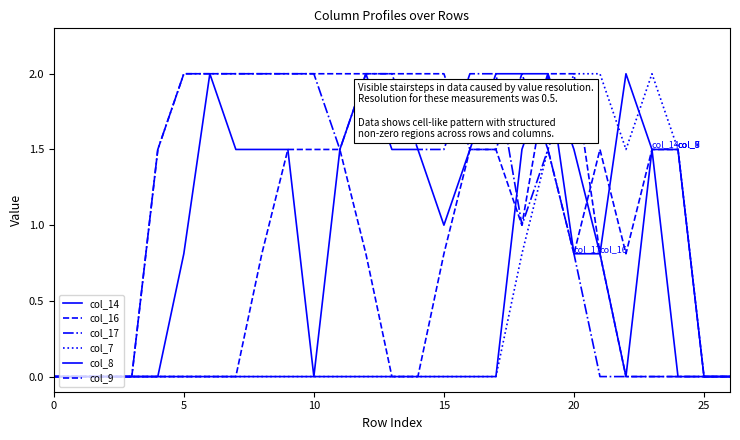

Does the chart display data point markers on the line(s)?

No